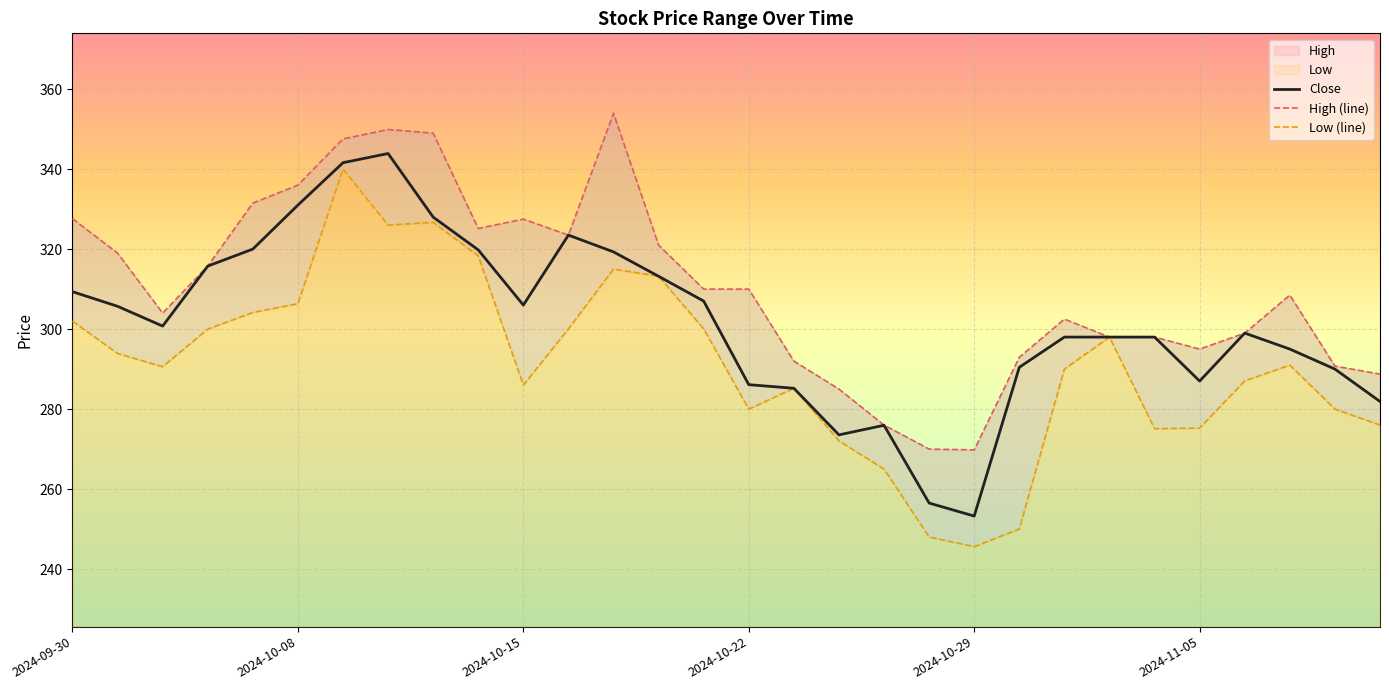

Which series has the largest total across all categories?

High (line)